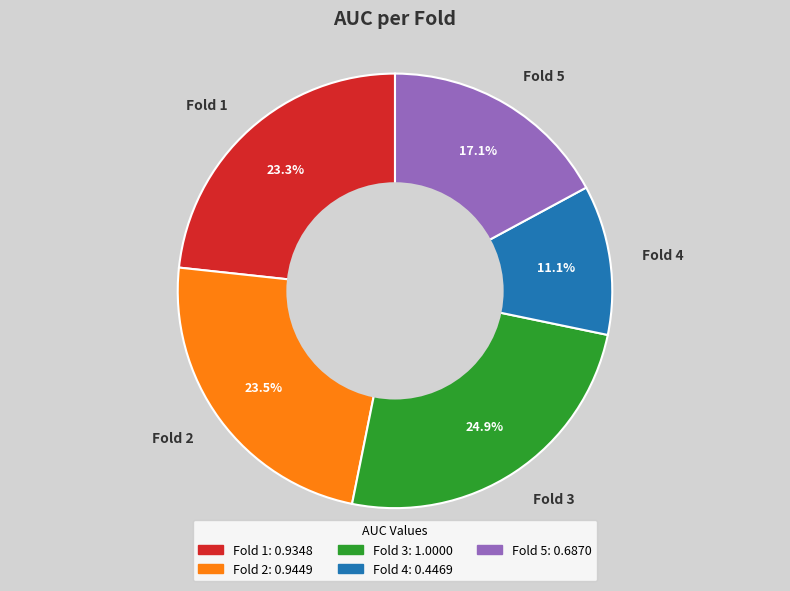

To the nearest percent, what portion does Fold 5 represent?

17%